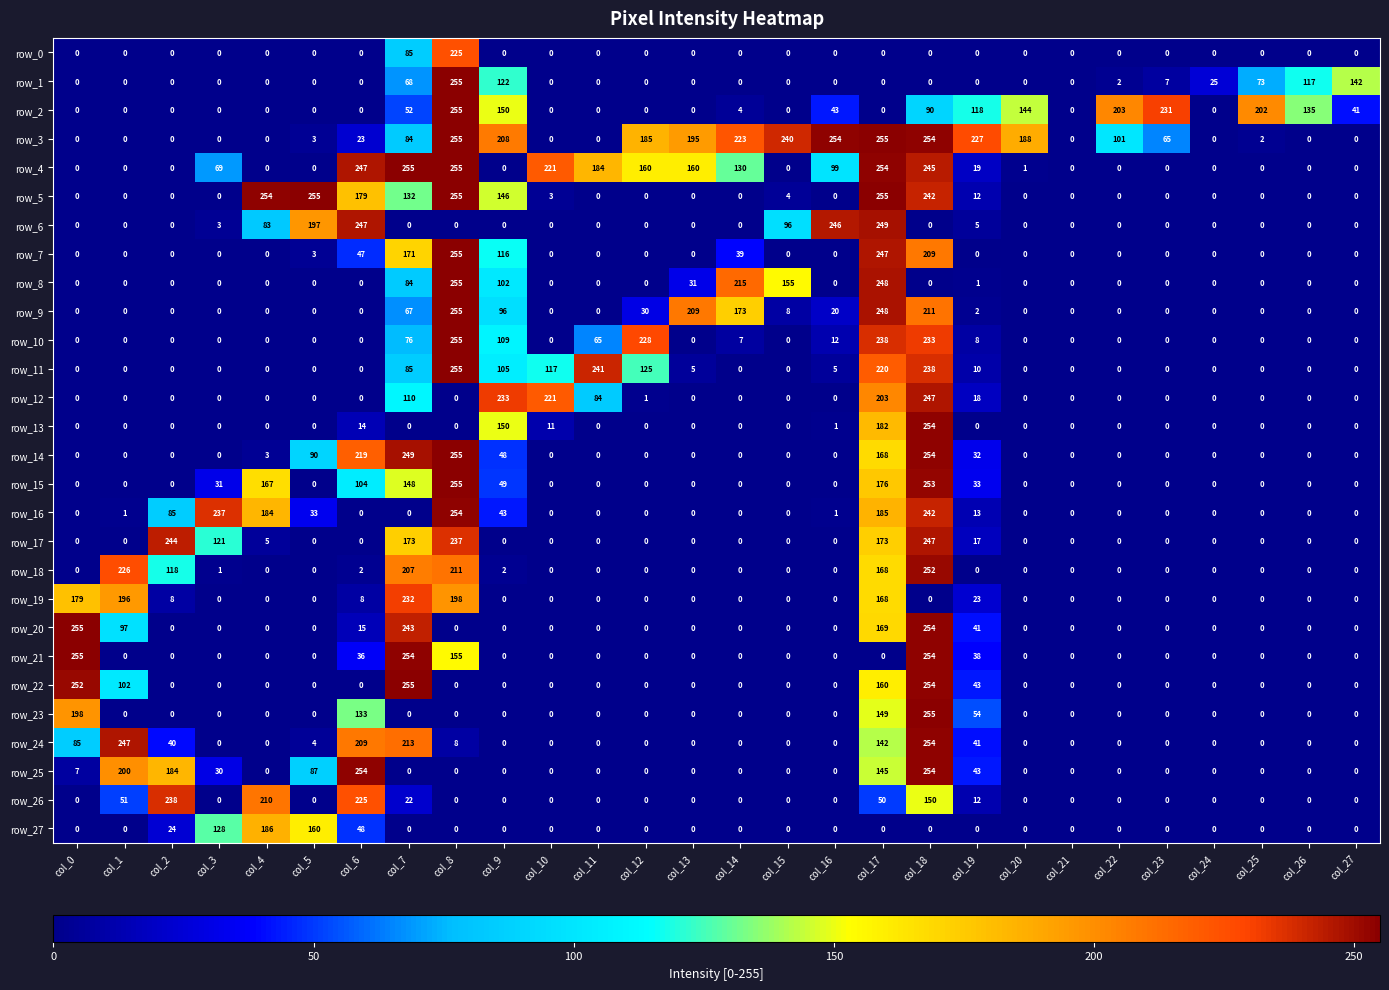

Is the value of row_23 at col_18 greater than the value of row_19 at col_6?

Yes